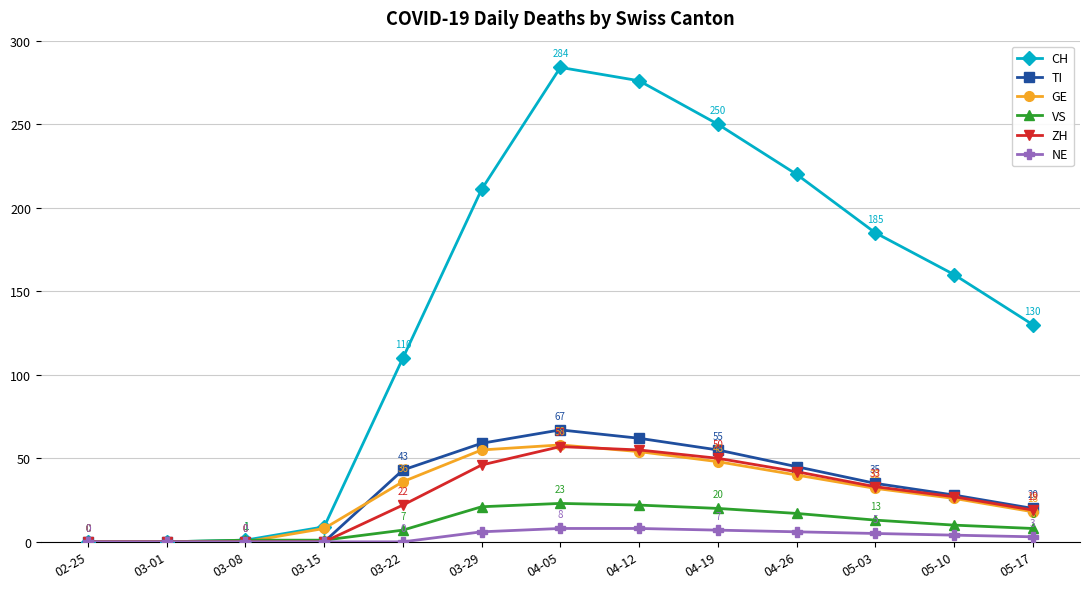

True or false: NE has more than 2 interior local peaks.

False